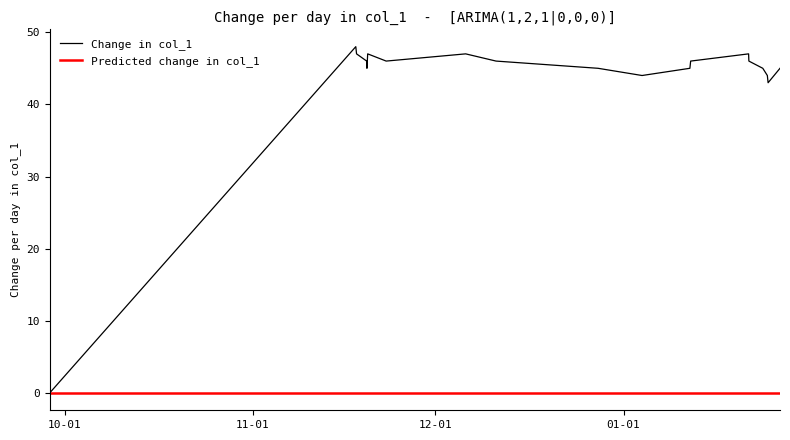

Which series has the largest range (max minus min)?

Change in col_1